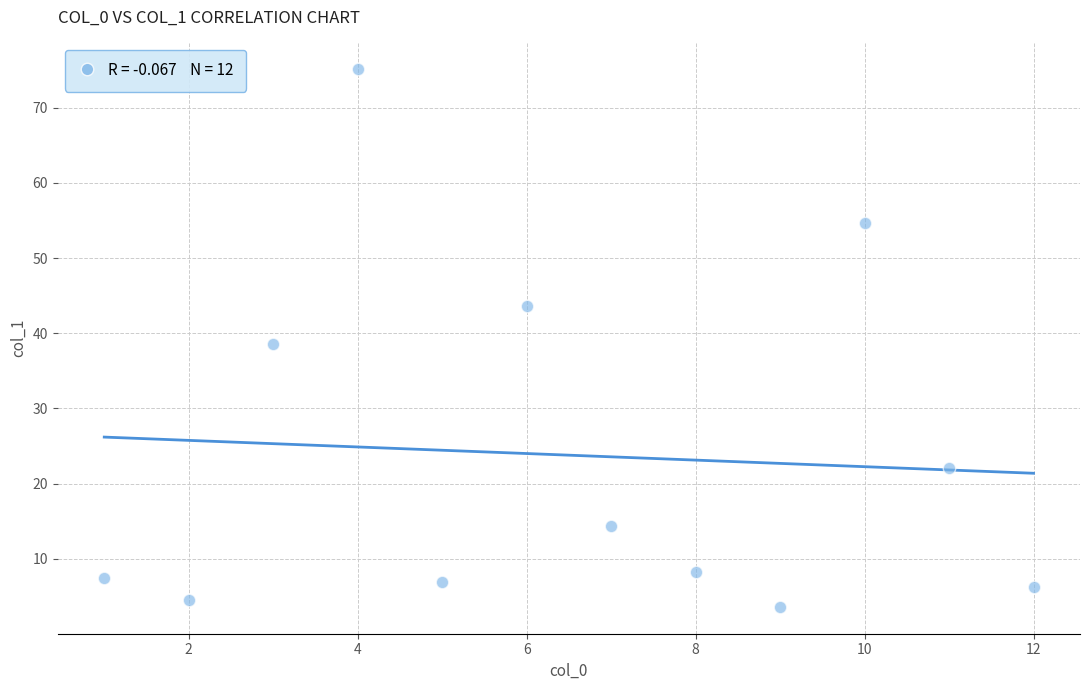

What is the range of Y values (max minus min)?

71.5